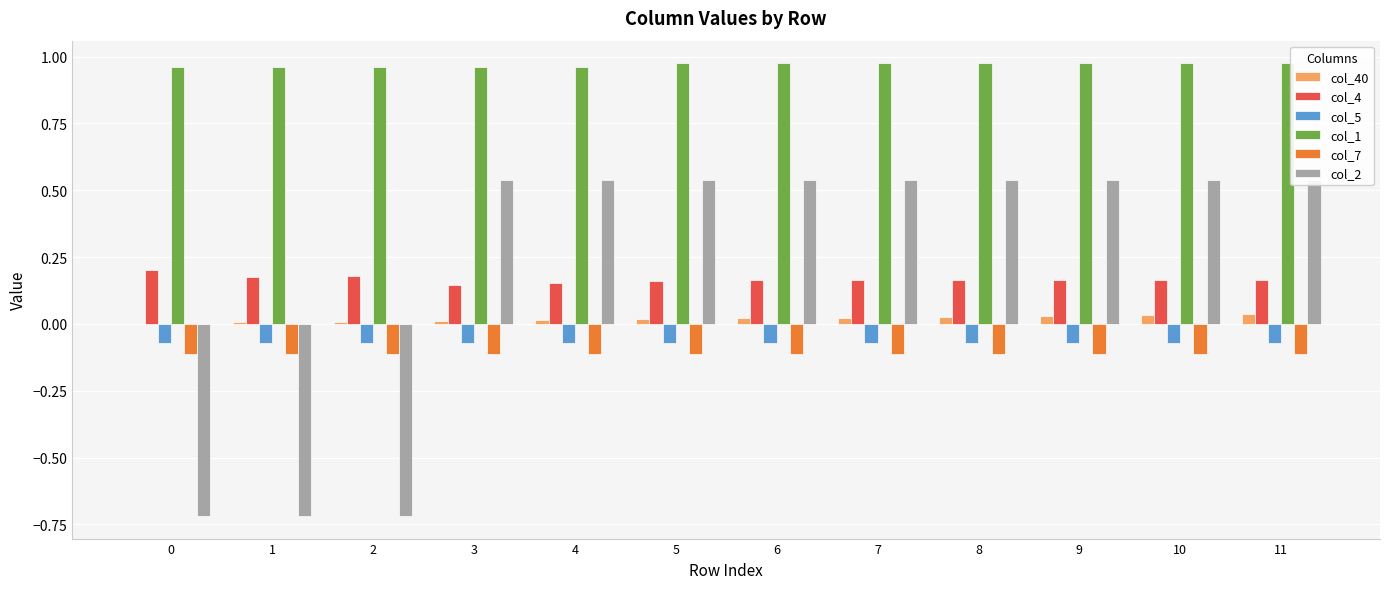

The col_7 series shows -0.1 at 7. True or false?

True